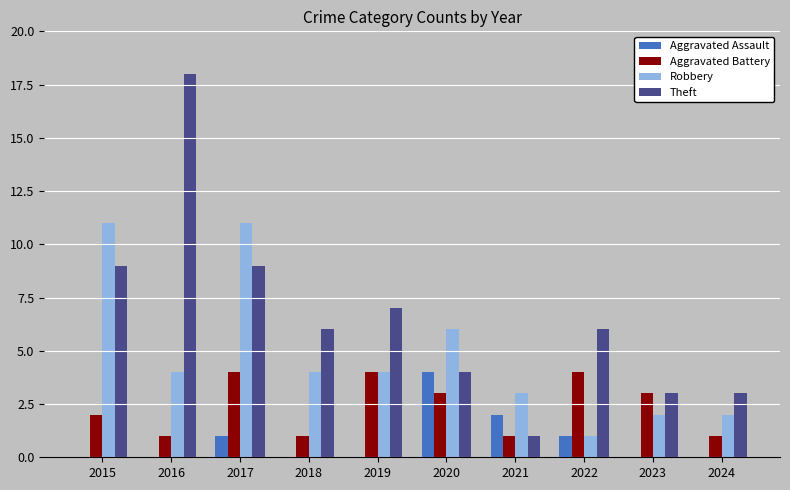

What is the sum of all Aggravated Assault values?

8